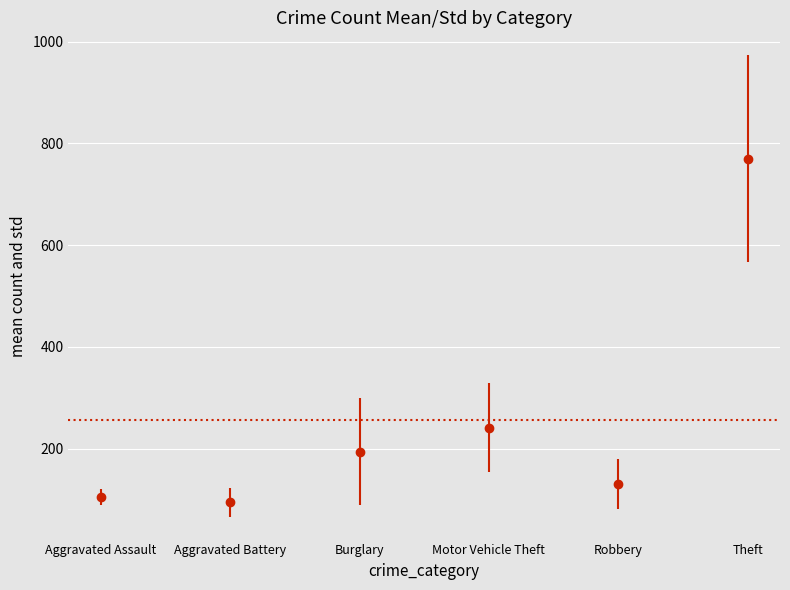

What is the smallest value displayed?

94.0